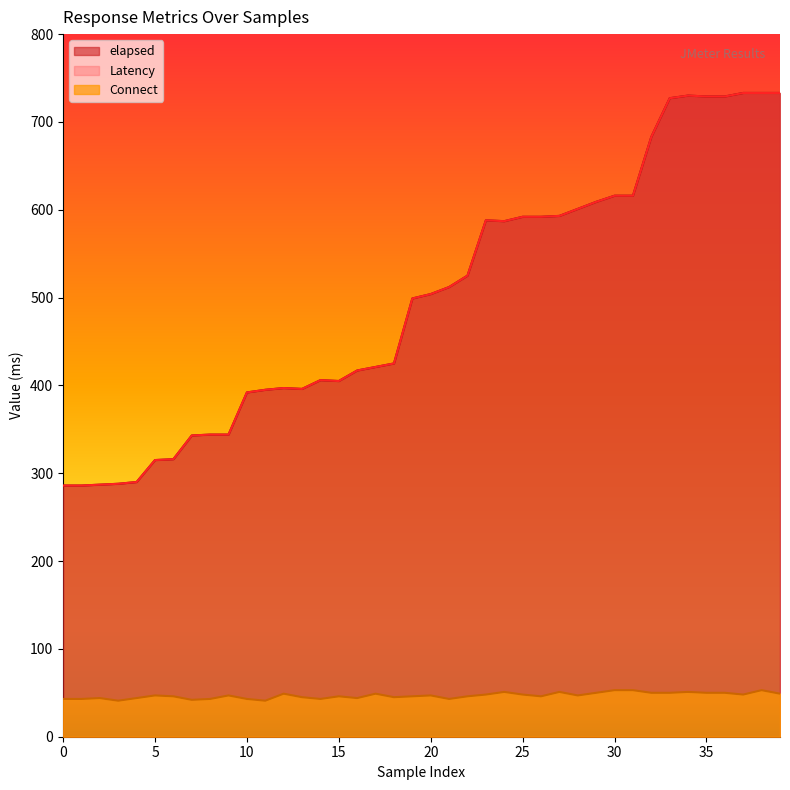

What is the difference between the highest and lowest values at 39?

684